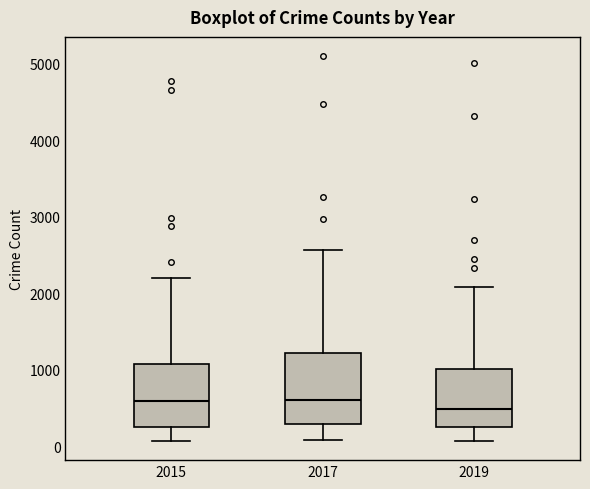

Reading left to right, transcribe this box plot: for each box, give where its median line is, the range the box spans, and where its two whiskers end, as read against the y-axis. The values are not printed on the chart, so give them approximately, as read against the axis.

2015: median 600, box 300 to 1100, whiskers 100 to 2200
2017: median 600, box 300 to 1200, whiskers 100 to 2600
2019: median 500, box 300 to 1000, whiskers 100 to 2100